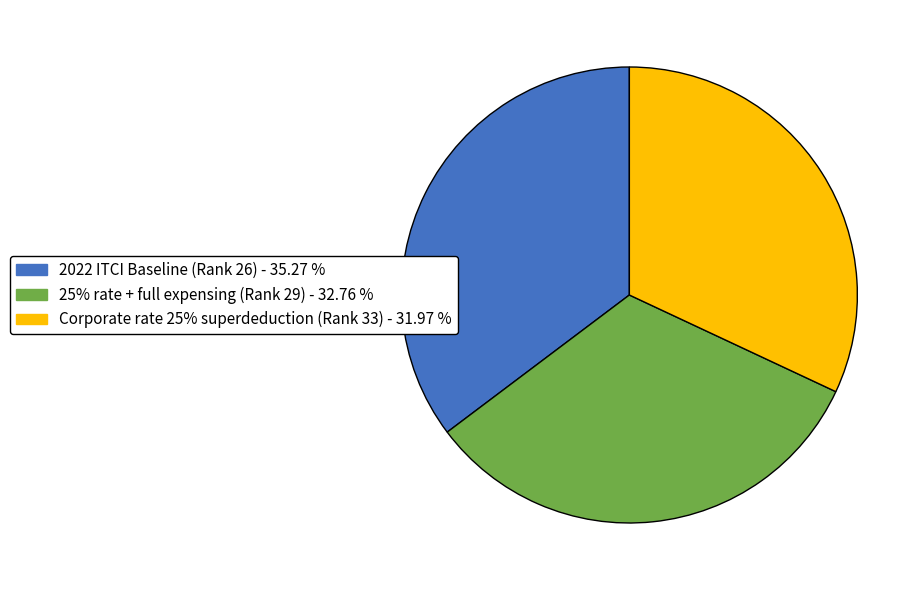

Combined, do 2022 ITCI Baseline (Rank 26) and Corporate rate 25% superdeduction (Rank 33) account for over 50%?

Yes